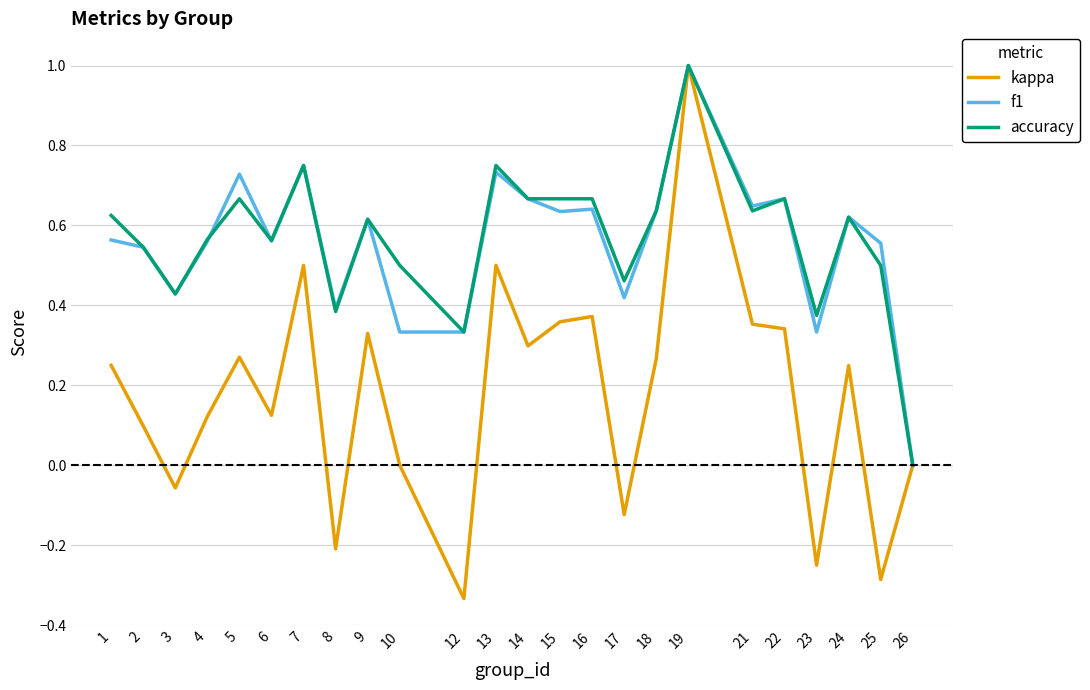

What is the maximum value for f1?

1.0